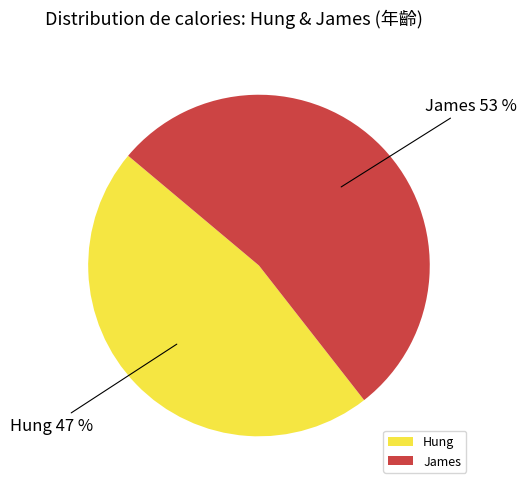

What percentage is the Hung slice, to the nearest percent?

47%